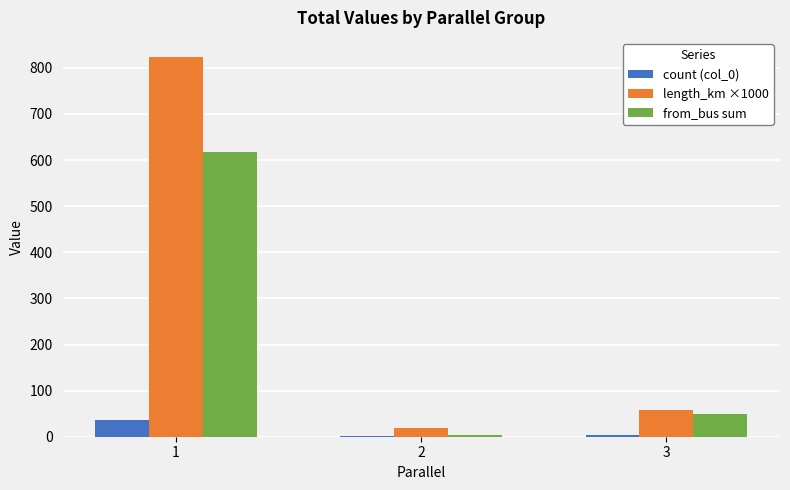

What is the sum of all count (col_0) values?

40.0